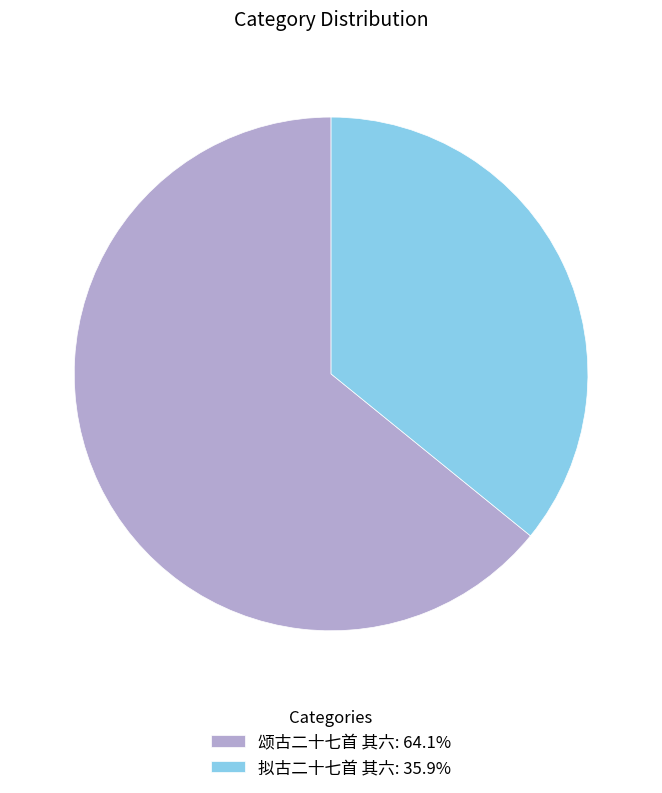

Rank the categories by value from highest to lowest.

颂古二十七首 其六, 拟古二十七首 其六